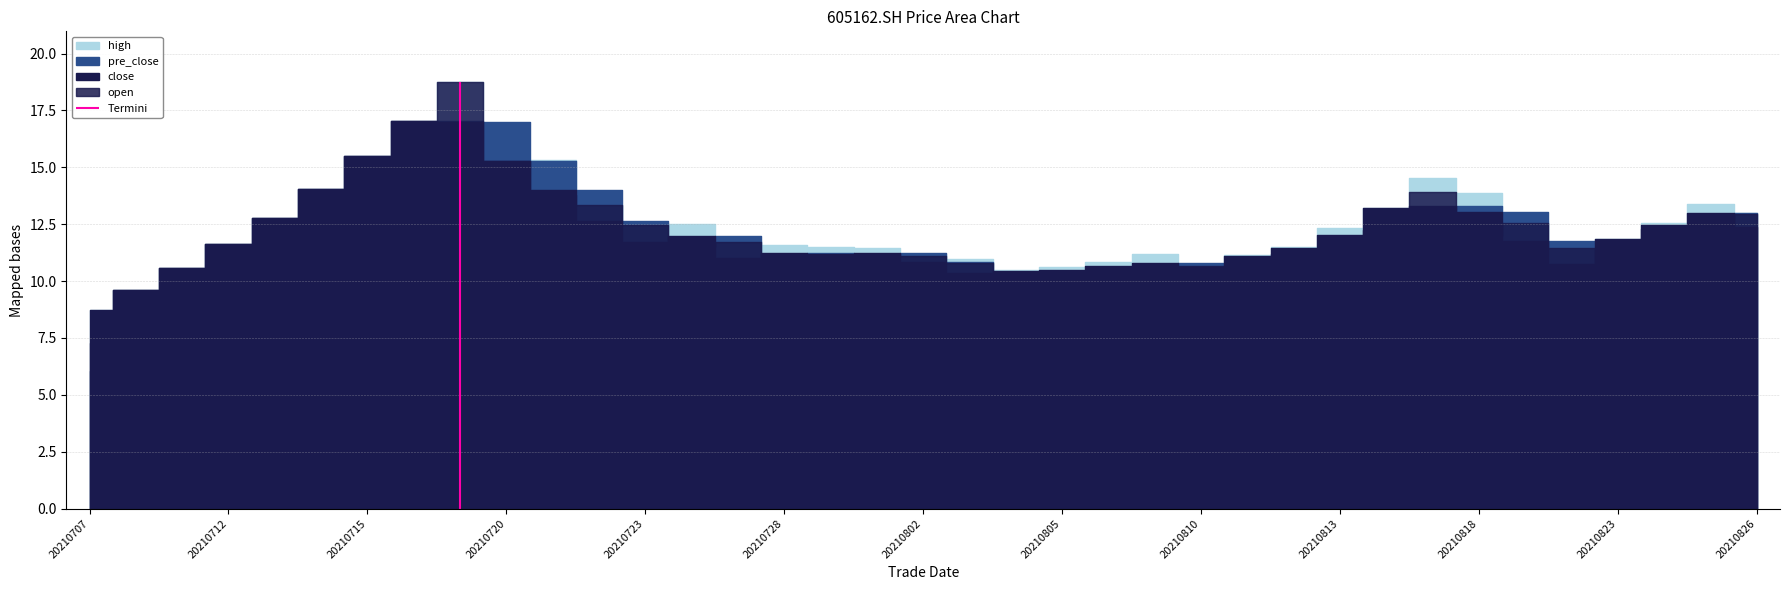

What is the maximum value for close?

17.0